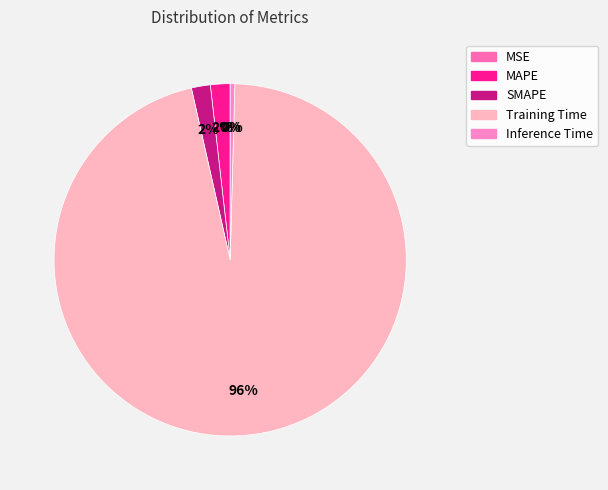

Count the number of slices in the pie.

5